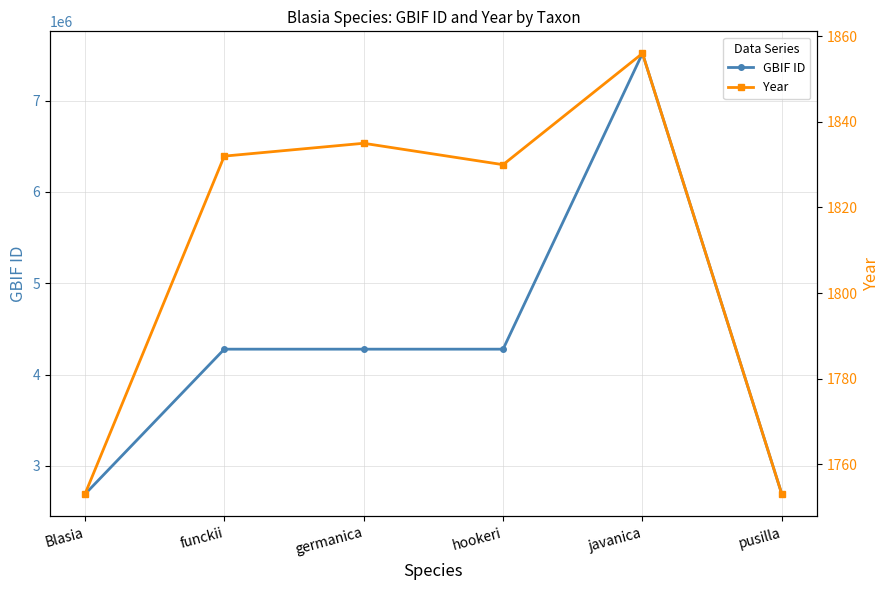

True or false: GBIF ID and Year intersect in this chart.

False